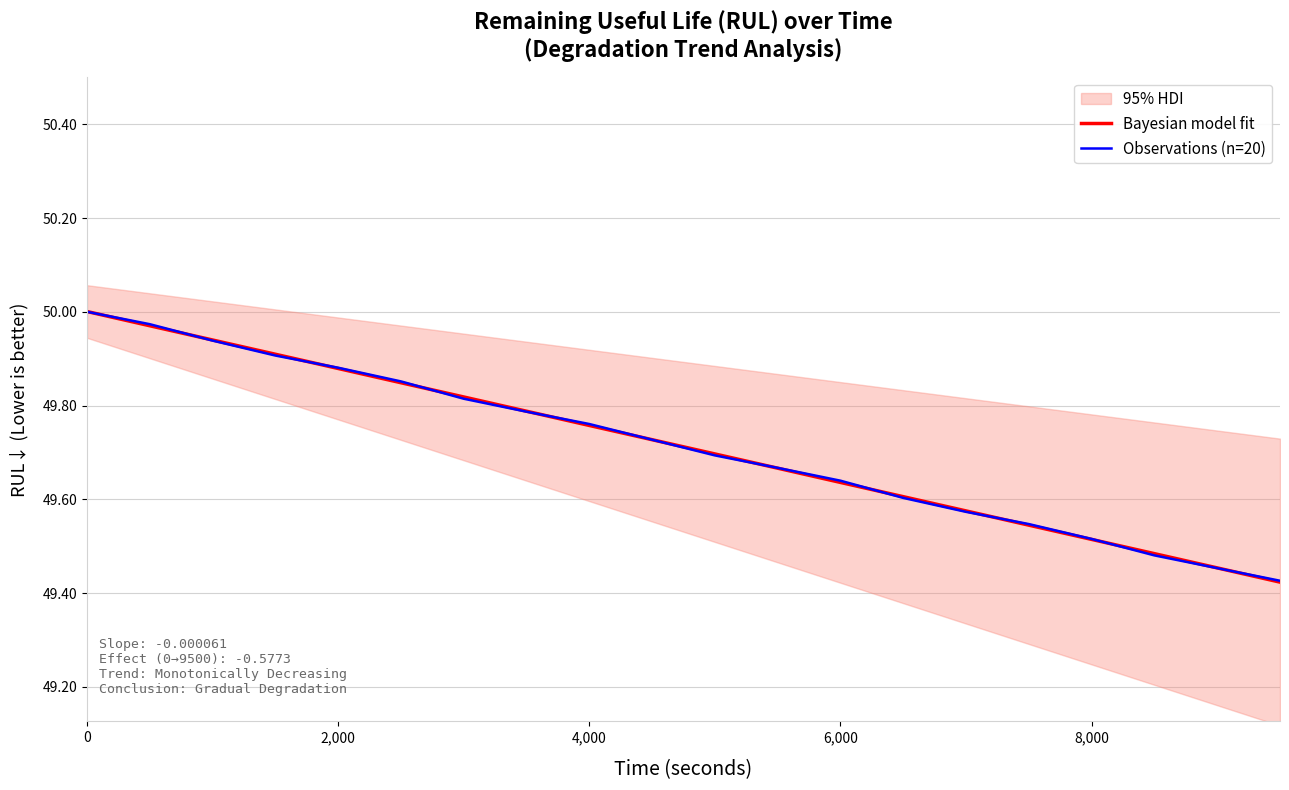

What is the difference between the maximum and minimum values?

0.6